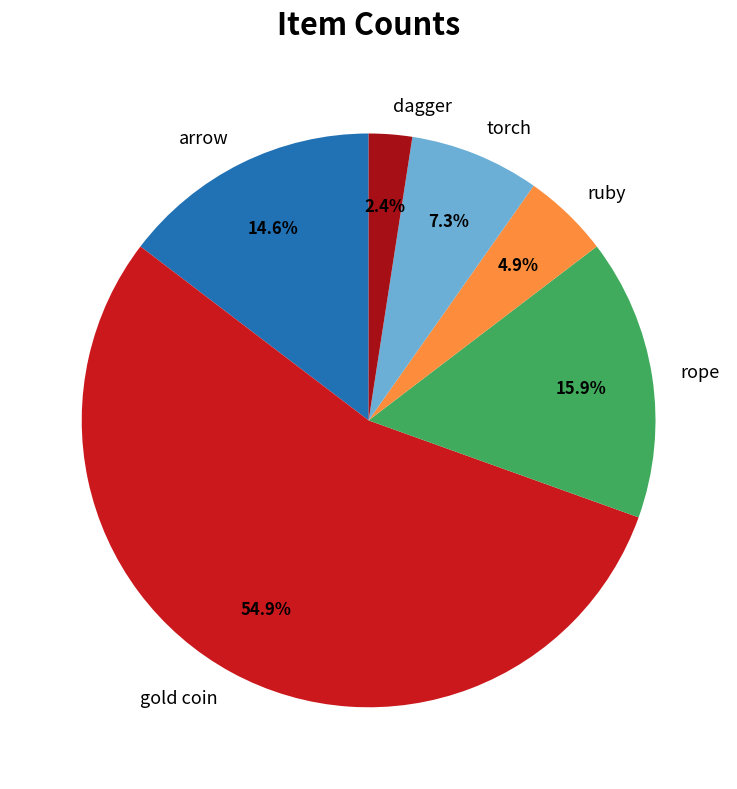

Combined, do rope and arrow account for over 50%?

No